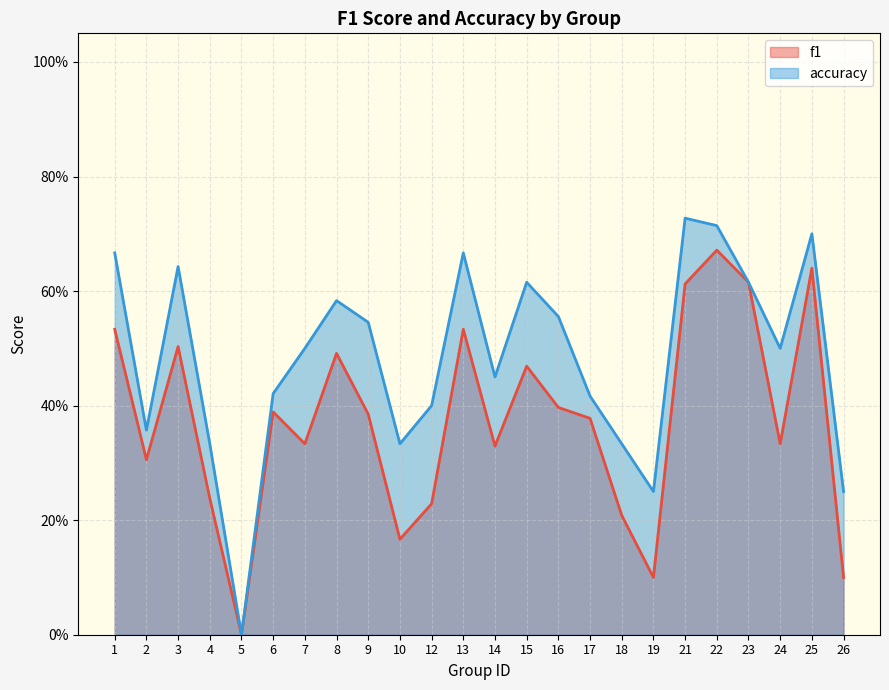

The value of accuracy at 7 is 0.8. True or false?

False